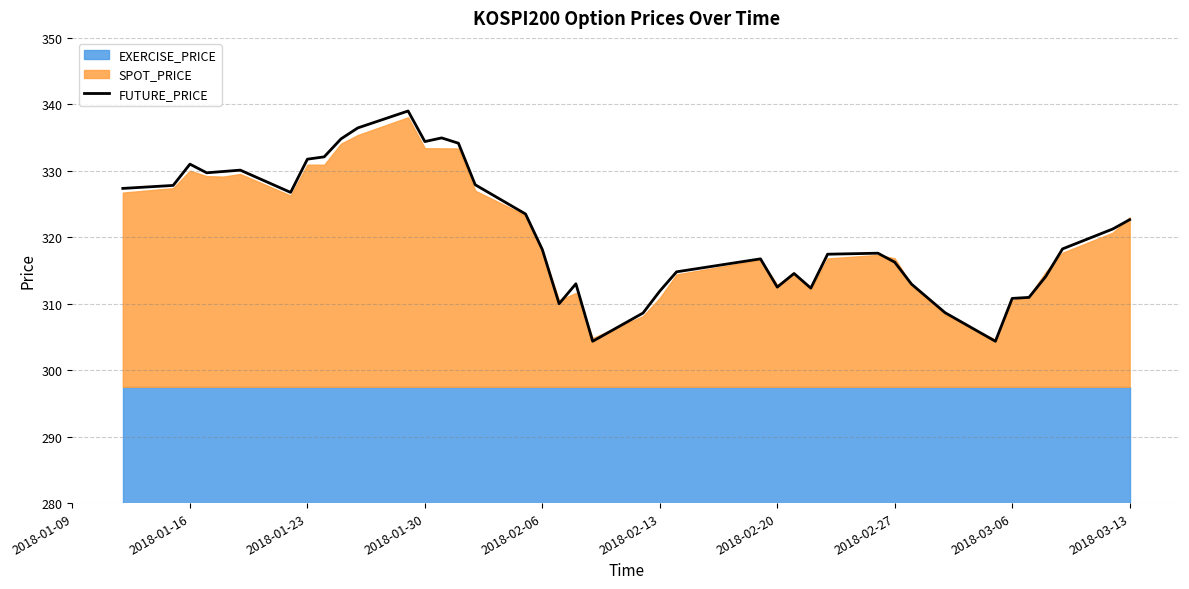

True or false: FUTURE_PRICE has a value of 334.4 at 2018-01-30.

True